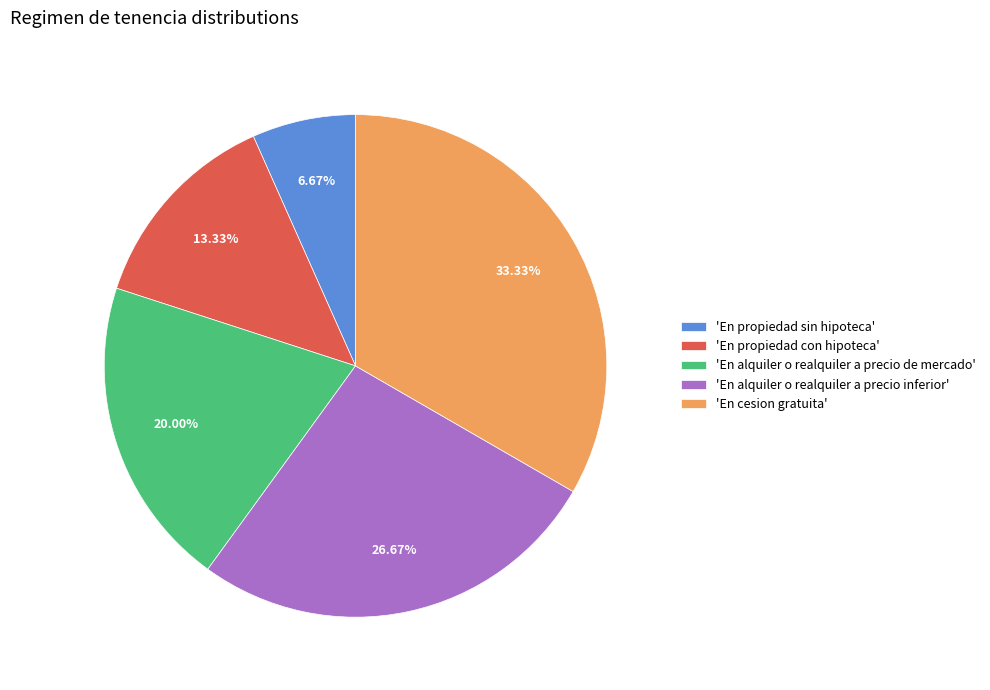

Do 'En alquiler o realquiler a precio de mercado' and 'En cesion gratuita' together represent more than half of the pie?

Yes